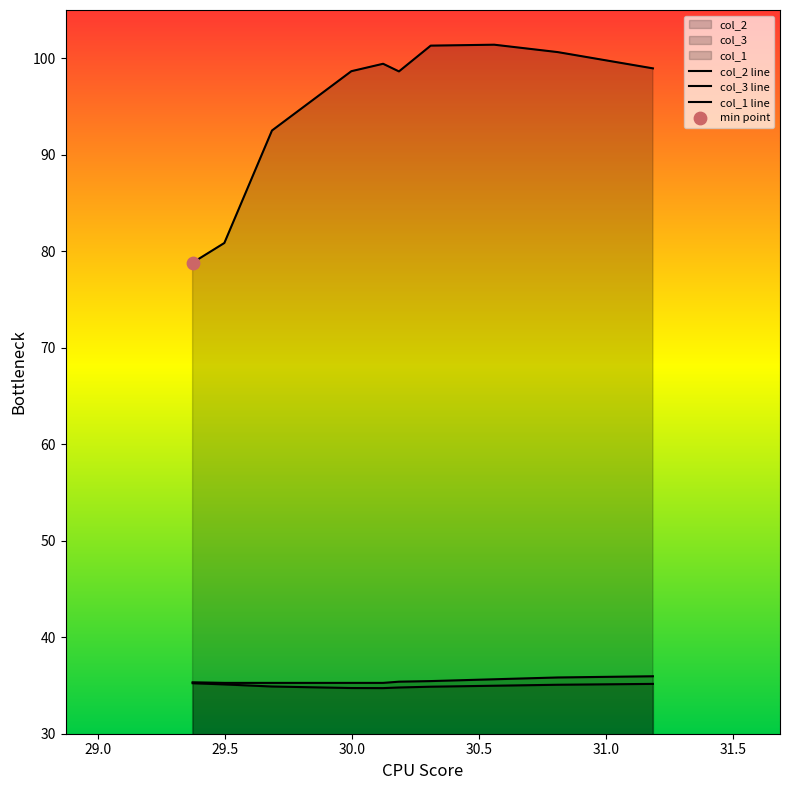

What are all the series names shown in the legend?

col_2, col_3, col_1